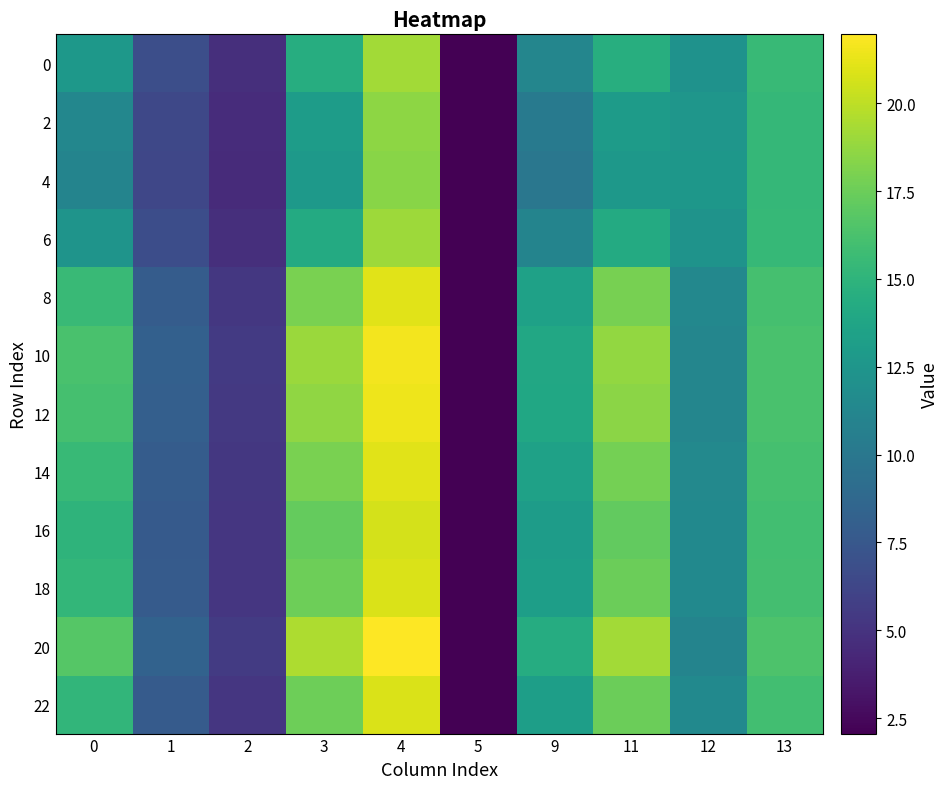

How many distinct data groups are displayed?

12